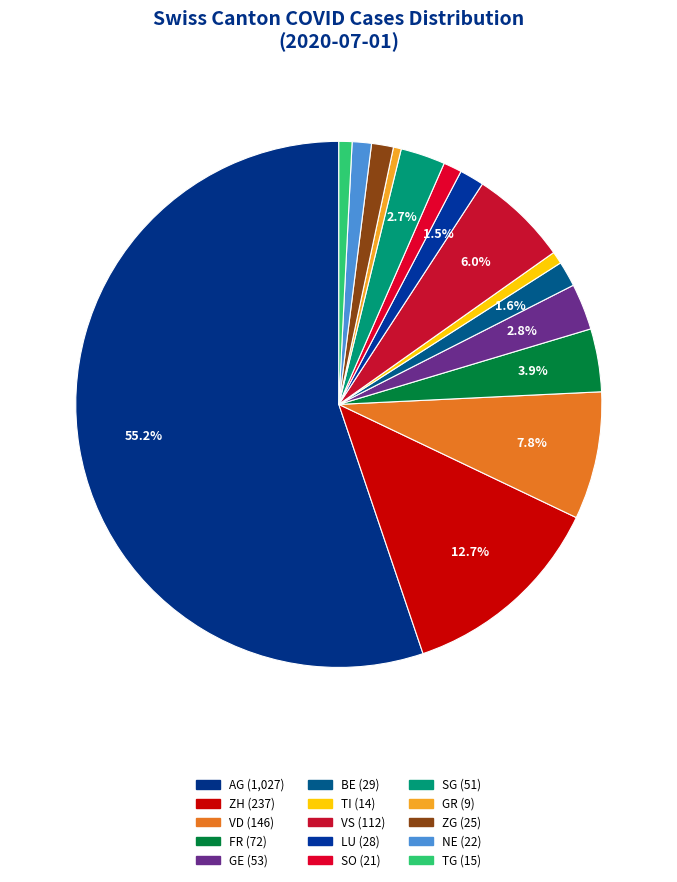

How many segments does this pie chart have?

15